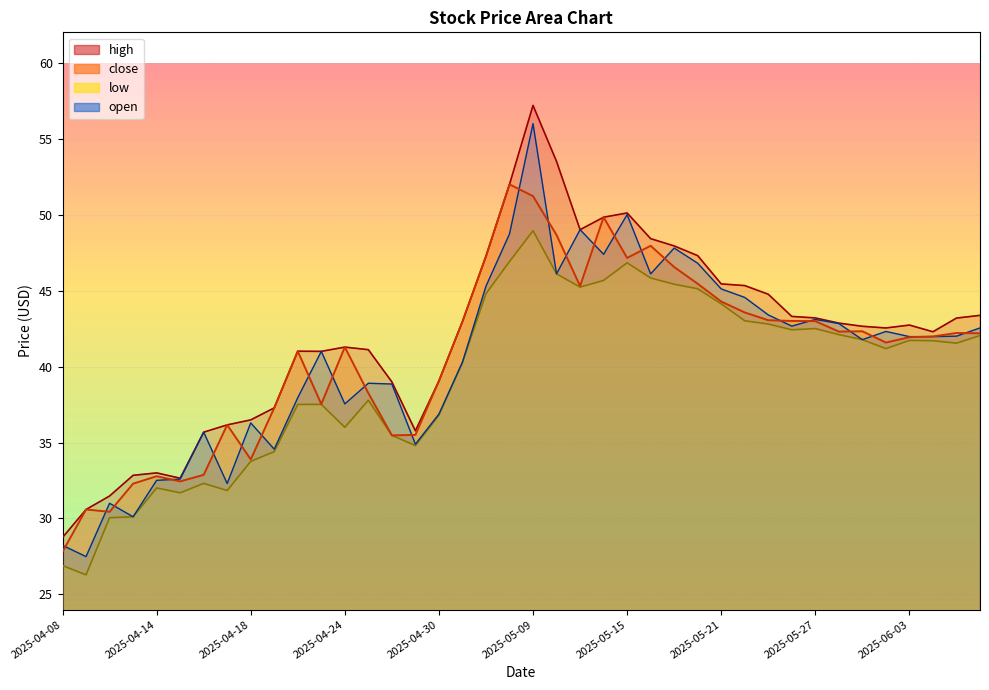

Reading left to right, what are all the values shown in this chart?

high: 2025-04-08=28.8	2025-04-09=30.6	2025-04-10=31.5	2025-04-11=32.8	2025-04-14=33.0	2025-04-15=32.6	2025-04-16=35.7	2025-04-17=36.2	2025-04-18=36.5	2025-04-21=37.3	2025-04-22=41.0	2025-04-23=41.0	2025-04-24=41.3	2025-04-25=41.1	2025-04-28=39.0	2025-04-29=35.8	2025-04-30=39.0	2025-05-06=43.0	2025-05-07=47.3	2025-05-08=52.0	2025-05-09=57.2	2025-05-12=53.5	2025-05-13=49.0	2025-05-14=49.8	2025-05-15=50.1	2025-05-16=48.4	2025-05-19=47.9	2025-05-20=47.3	2025-05-21=45.4	2025-05-22=45.3	2025-05-23=44.8	2025-05-26=43.3	2025-05-27=43.2	2025-05-28=42.9	2025-05-29=42.6	2025-05-30=42.5	2025-06-03=42.7	2025-06-04=42.3	2025-06-05=43.2	2025-06-06=43.4
close: 2025-04-08=27.8	2025-04-09=30.6	2025-04-10=30.4	2025-04-11=32.3	2025-04-14=32.8	2025-04-15=32.4	2025-04-16=32.9	2025-04-17=36.2	2025-04-18=33.9	2025-04-21=37.3	2025-04-22=41.0	2025-04-23=37.5	2025-04-24=41.3	2025-04-25=38.2	2025-04-28=35.5	2025-04-29=35.5	2025-04-30=39.0	2025-05-06=43.0	2025-05-07=47.3	2025-05-08=52.0	2025-05-09=51.2	2025-05-12=48.7	2025-05-13=45.3	2025-05-14=49.8	2025-05-15=47.1	2025-05-16=48.0	2025-05-19=46.5	2025-05-20=45.5	2025-05-21=44.3	2025-05-22=43.6	2025-05-23=43.0	2025-05-26=43.0	2025-05-27=43.0	2025-05-28=42.3	2025-05-29=42.3	2025-05-30=41.6	2025-06-03=41.9	2025-06-04=42.0	2025-06-05=42.2	2025-06-06=42.2
low: 2025-04-08=26.9	2025-04-09=26.3	2025-04-10=30.1	2025-04-11=30.1	2025-04-14=32.0	2025-04-15=31.7	2025-04-16=32.3	2025-04-17=31.8	2025-04-18=33.8	2025-04-21=34.4	2025-04-22=37.5	2025-04-23=37.5	2025-04-24=36.0	2025-04-25=37.8	2025-04-28=35.5	2025-04-29=34.8	2025-04-30=36.8	2025-05-06=40.3	2025-05-07=44.8	2025-05-08=46.9	2025-05-09=48.9	2025-05-12=46.1	2025-05-13=45.2	2025-05-14=45.7	2025-05-15=46.8	2025-05-16=45.8	2025-05-19=45.4	2025-05-20=45.1	2025-05-21=44.1	2025-05-22=43.0	2025-05-23=42.8	2025-05-26=42.4	2025-05-27=42.5	2025-05-28=42.1	2025-05-29=41.8	2025-05-30=41.2	2025-06-03=41.7	2025-06-04=41.7	2025-06-05=41.5	2025-06-06=42.0
open: 2025-04-08=28.2	2025-04-09=27.5	2025-04-10=31.0	2025-04-11=30.1	2025-04-14=32.5	2025-04-15=32.6	2025-04-16=35.7	2025-04-17=32.3	2025-04-18=36.3	2025-04-21=34.6	2025-04-22=38.0	2025-04-23=41.0	2025-04-24=37.5	2025-04-25=38.9	2025-04-28=38.9	2025-04-29=34.9	2025-04-30=36.9	2025-05-06=40.3	2025-05-07=45.3	2025-05-08=48.7	2025-05-09=56.0	2025-05-12=46.1	2025-05-13=49.0	2025-05-14=47.4	2025-05-15=50.0	2025-05-16=46.1	2025-05-19=47.8	2025-05-20=46.8	2025-05-21=45.1	2025-05-22=44.5	2025-05-23=43.4	2025-05-26=42.7	2025-05-27=43.1	2025-05-28=42.8	2025-05-29=41.8	2025-05-30=42.3	2025-06-03=42.0	2025-06-04=42.0	2025-06-05=42.0	2025-06-06=42.5